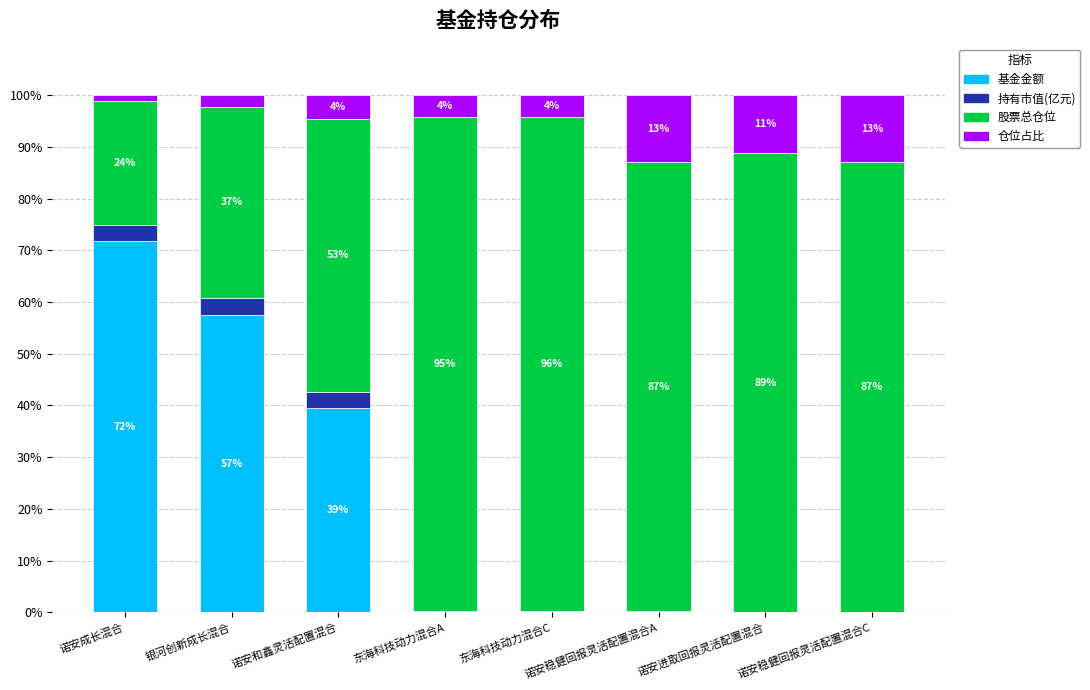

Where is 基金金额 nearest to the value 35?

诺安和鑫灵活配置混合